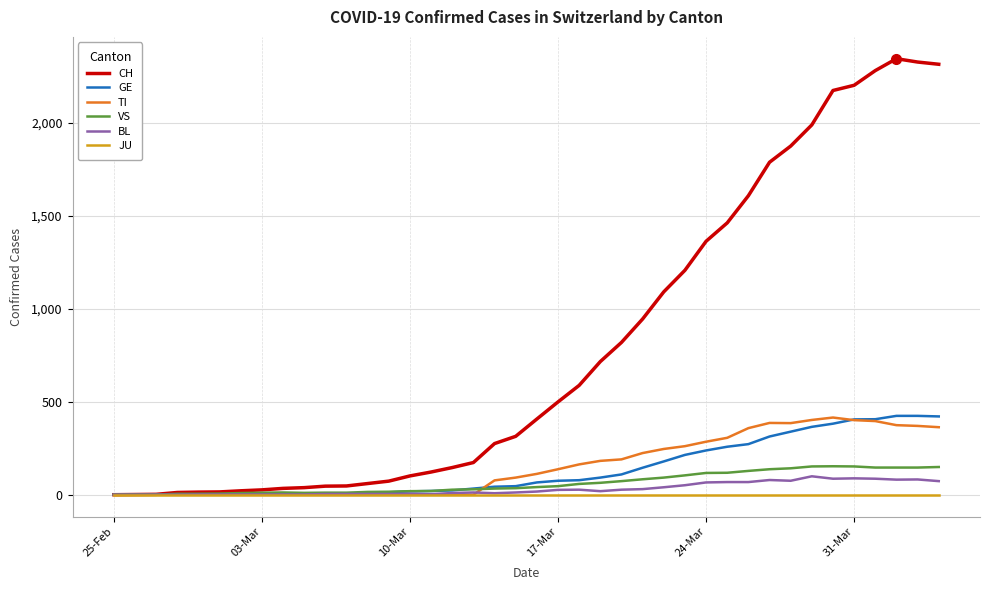

In BL, how many points are higher than both neighbors (excluding endpoints)?

7